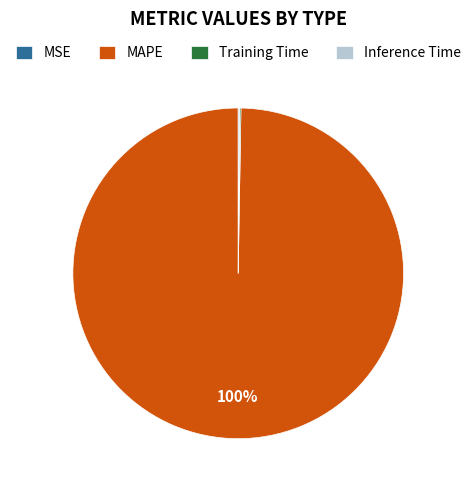

Which category accounts for the majority?

MAPE